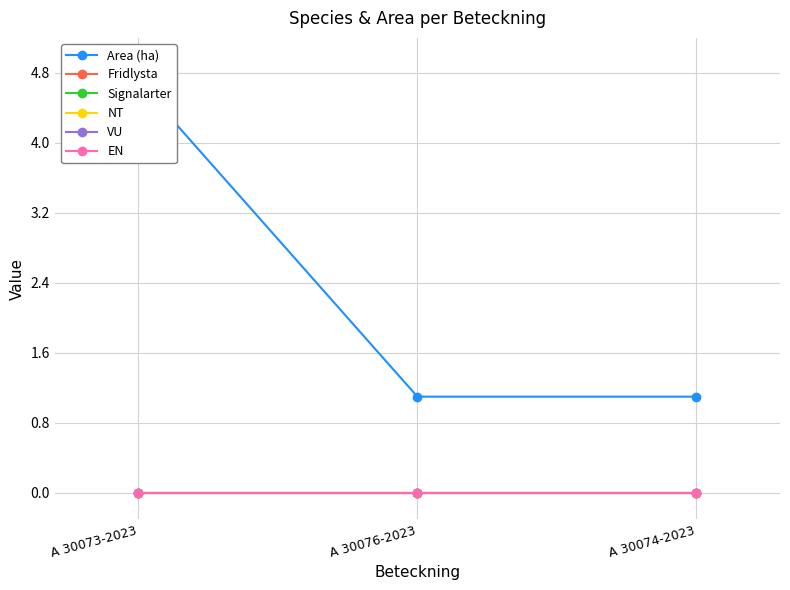

Is it true that NT equals 0.0 at A 30073-2023?

True